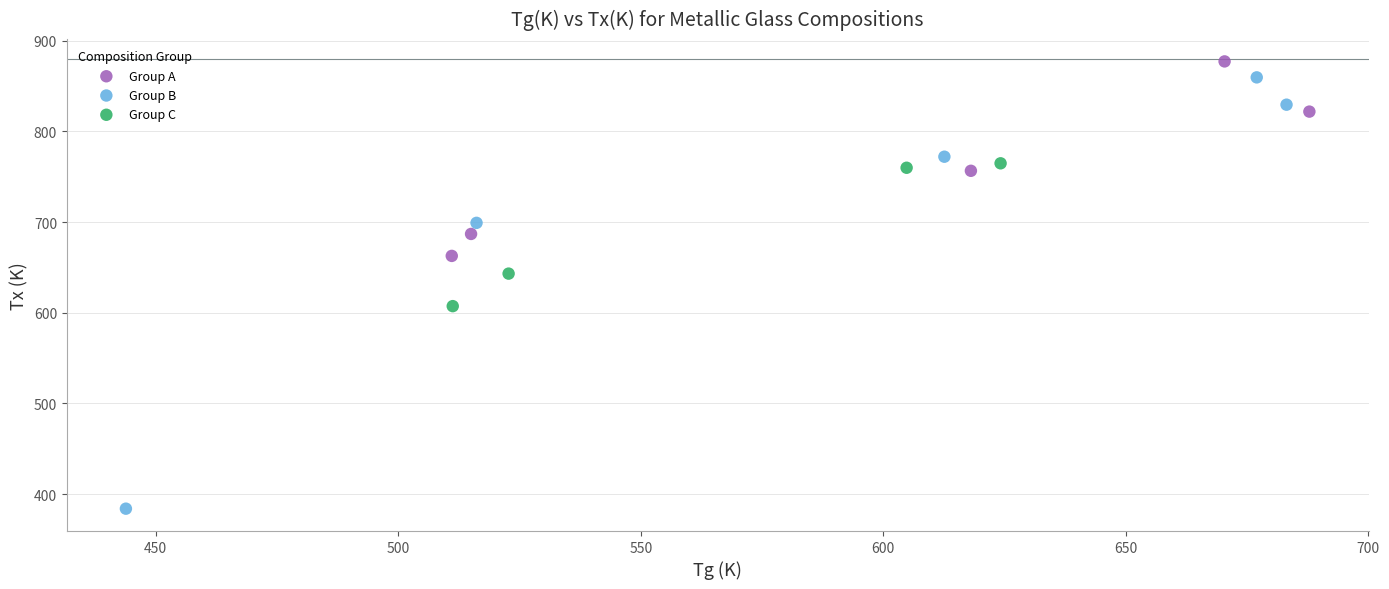

What are all the series names shown in the legend?

Group A, Group B, Group C